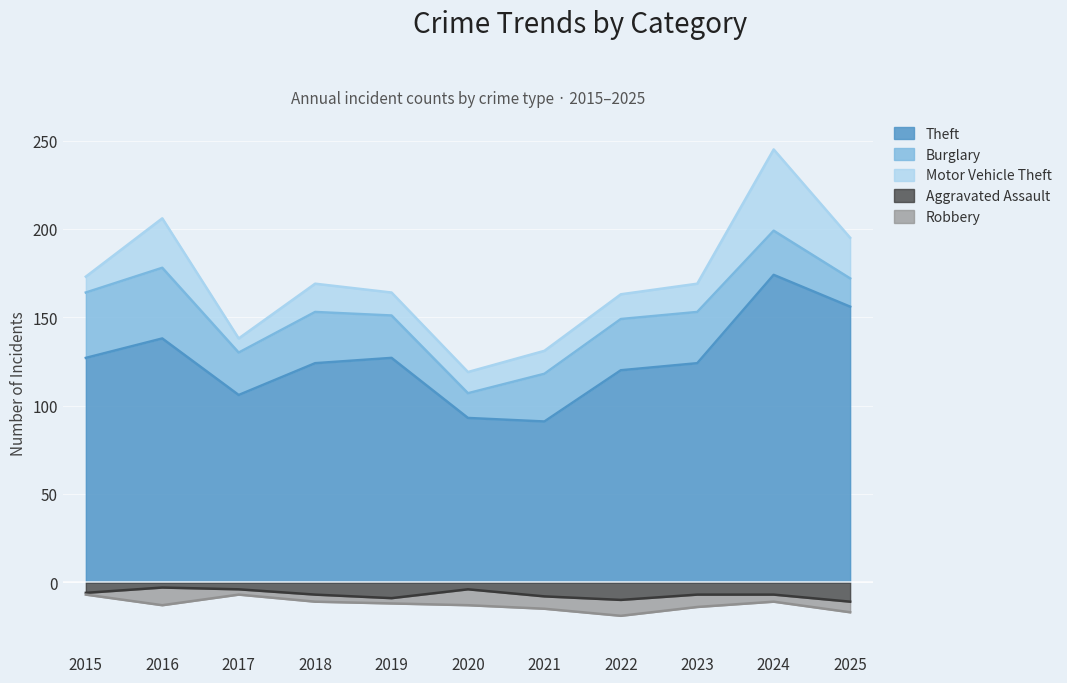

Which series changed the most between 2021 and 2023?

Theft